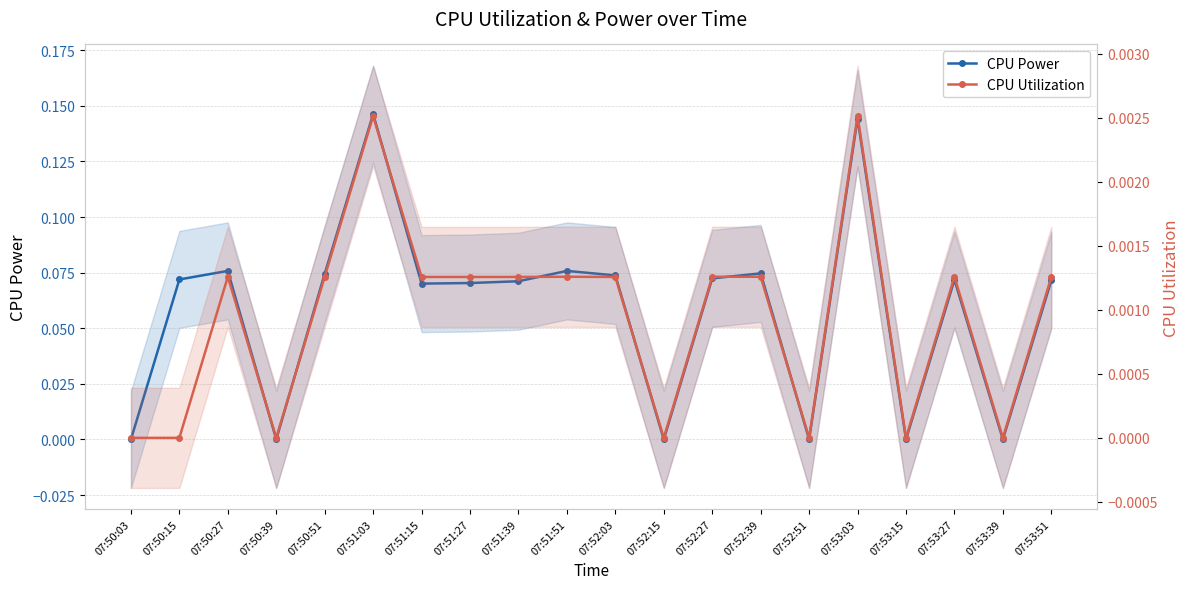

What is the total value across all series at 07:53:51?

0.1